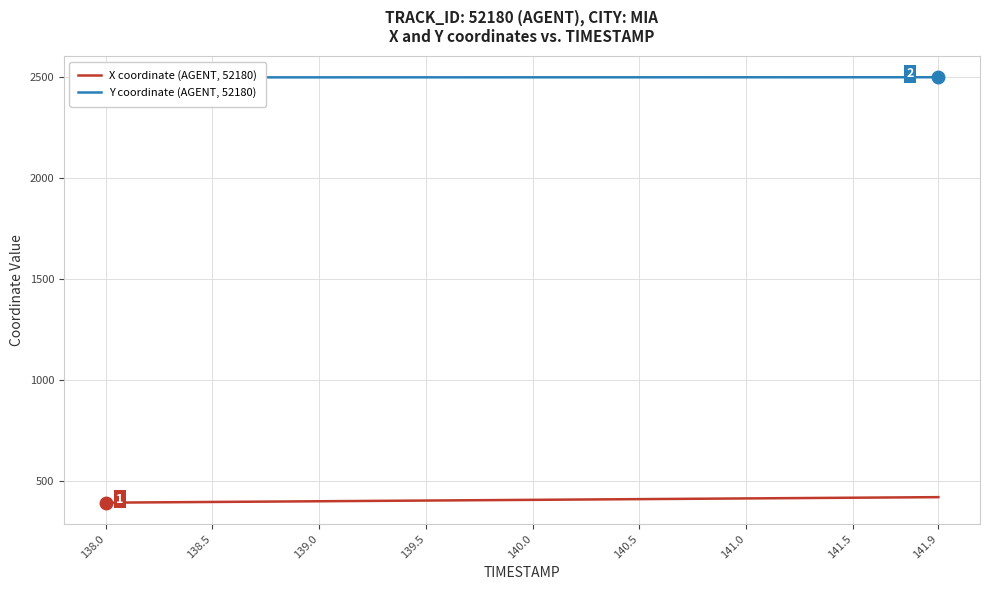

At how many categories does at least one series exceed 2059?

40